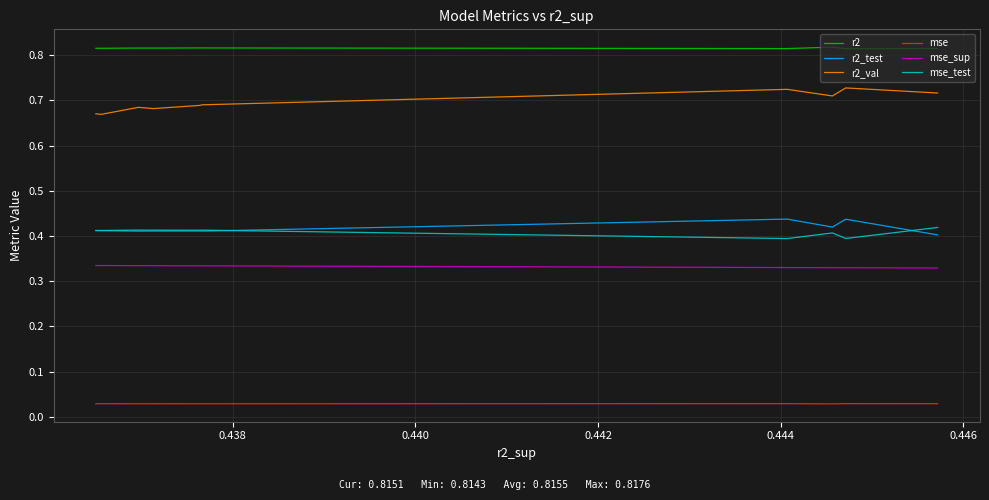

What is the maximum value shown in the chart?

0.8